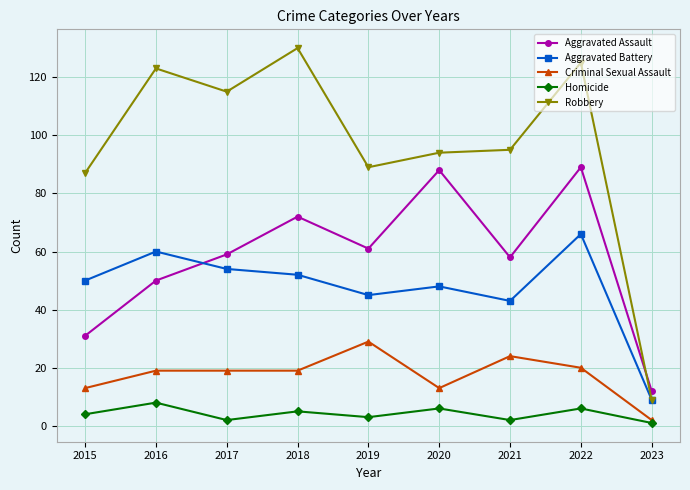

Does the chart have visible grid lines?

Yes